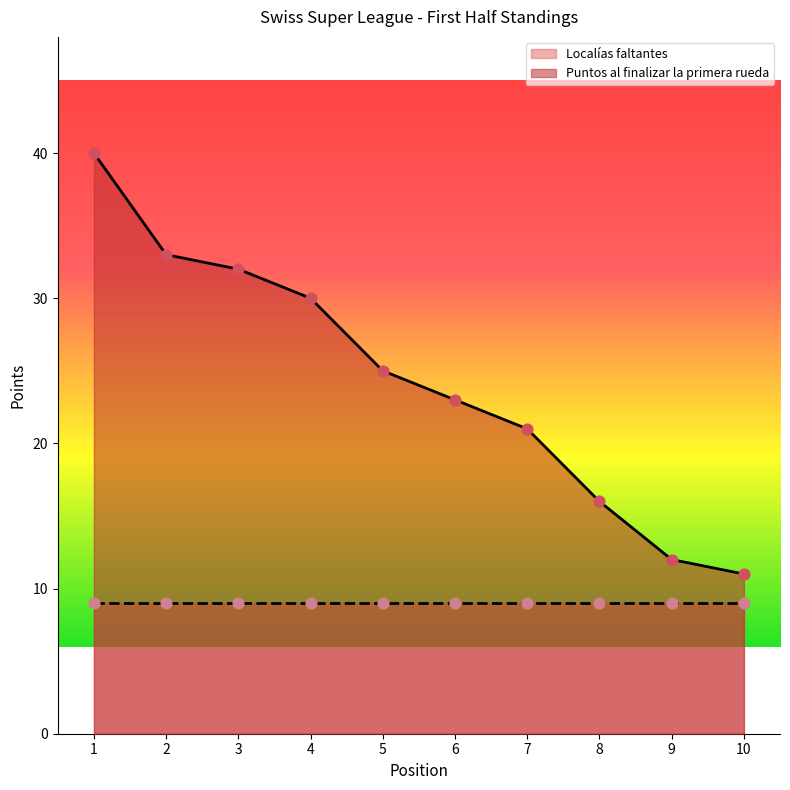

Which has a higher value, 10 or 8?

8